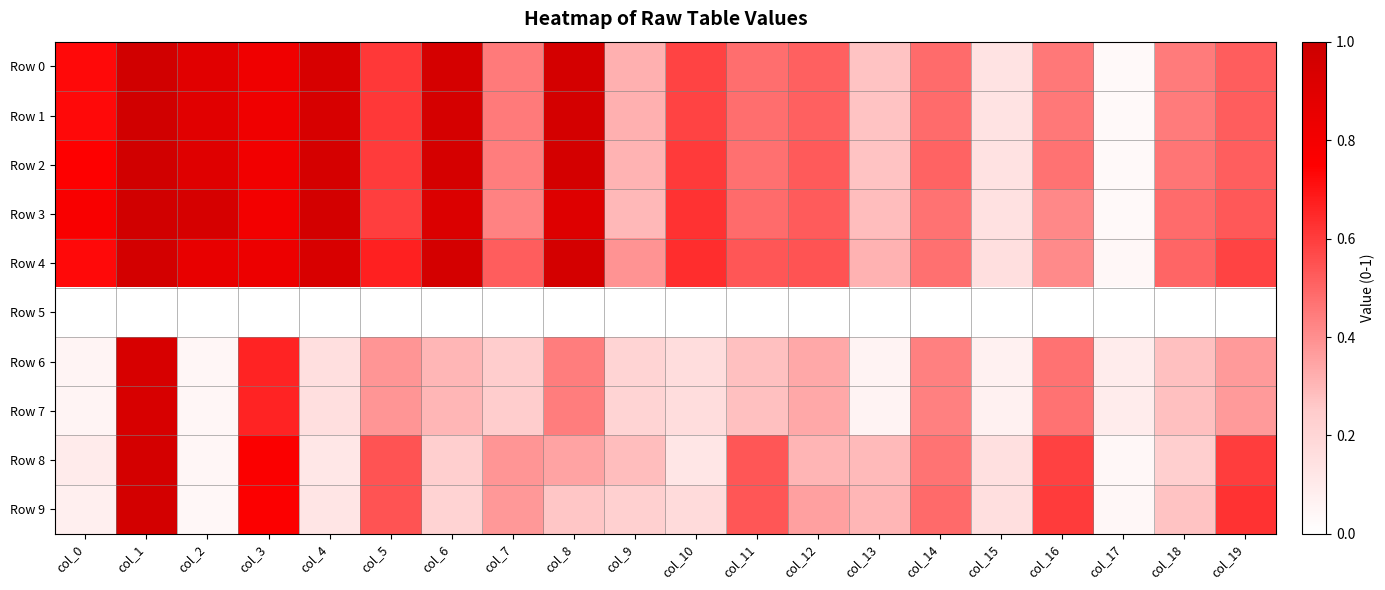

Reading left to right, what are all the values shown in this chart?

Row 0: col_0=0.7	col_1=1.0	col_2=0.9	col_3=0.8	col_4=0.9	col_5=0.6	col_6=1.0	col_7=0.5	col_8=1.0	col_9=0.3	col_10=0.6	col_11=0.5	col_12=0.5	col_13=0.3	col_14=0.5	col_15=0.1	col_16=0.5	col_17=0.0	col_18=0.4	col_19=0.5
Row 1: col_0=0.7	col_1=1.0	col_2=0.9	col_3=0.8	col_4=0.9	col_5=0.6	col_6=1.0	col_7=0.5	col_8=1.0	col_9=0.3	col_10=0.6	col_11=0.5	col_12=0.5	col_13=0.3	col_14=0.5	col_15=0.1	col_16=0.5	col_17=0.0	col_18=0.4	col_19=0.5
Row 2: col_0=0.8	col_1=1.0	col_2=0.9	col_3=0.8	col_4=1.0	col_5=0.6	col_6=1.0	col_7=0.4	col_8=1.0	col_9=0.3	col_10=0.6	col_11=0.5	col_12=0.5	col_13=0.3	col_14=0.5	col_15=0.1	col_16=0.5	col_17=0.0	col_18=0.5	col_19=0.5
Row 3: col_0=0.8	col_1=1.0	col_2=0.9	col_3=0.8	col_4=1.0	col_5=0.6	col_6=0.9	col_7=0.4	col_8=0.9	col_9=0.3	col_10=0.6	col_11=0.5	col_12=0.5	col_13=0.3	col_14=0.5	col_15=0.1	col_16=0.4	col_17=0.0	col_18=0.5	col_19=0.5
Row 4: col_0=0.7	col_1=1.0	col_2=0.9	col_3=0.8	col_4=0.9	col_5=0.7	col_6=1.0	col_7=0.5	col_8=1.0	col_9=0.4	col_10=0.6	col_11=0.5	col_12=0.5	col_13=0.3	col_14=0.5	col_15=0.2	col_16=0.4	col_17=0.0	col_18=0.5	col_19=0.6
Row 5: col_0=0.0	col_1=0.0	col_2=0.0	col_3=0.0	col_4=0.0	col_5=0.0	col_6=0.0	col_7=0.0	col_8=0.0	col_9=0.0	col_10=0.0	col_11=0.0	col_12=0.0	col_13=0.0	col_14=0.0	col_15=0.0	col_16=0.0	col_17=0.0	col_18=0.0	col_19=0.0
Row 6: col_0=0.1	col_1=0.9	col_2=0.0	col_3=0.7	col_4=0.2	col_5=0.4	col_6=0.3	col_7=0.2	col_8=0.4	col_9=0.2	col_10=0.2	col_11=0.3	col_12=0.3	col_13=0.1	col_14=0.4	col_15=0.1	col_16=0.5	col_17=0.1	col_18=0.3	col_19=0.4
Row 7: col_0=0.1	col_1=0.9	col_2=0.0	col_3=0.7	col_4=0.2	col_5=0.4	col_6=0.3	col_7=0.2	col_8=0.4	col_9=0.2	col_10=0.2	col_11=0.3	col_12=0.3	col_13=0.1	col_14=0.4	col_15=0.1	col_16=0.5	col_17=0.1	col_18=0.3	col_19=0.4
Row 8: col_0=0.1	col_1=1.0	col_2=0.0	col_3=0.8	col_4=0.1	col_5=0.5	col_6=0.2	col_7=0.4	col_8=0.4	col_9=0.3	col_10=0.1	col_11=0.5	col_12=0.3	col_13=0.3	col_14=0.5	col_15=0.2	col_16=0.6	col_17=0.0	col_18=0.2	col_19=0.6
Row 9: col_0=0.1	col_1=1.0	col_2=0.0	col_3=0.8	col_4=0.1	col_5=0.5	col_6=0.2	col_7=0.4	col_8=0.3	col_9=0.2	col_10=0.2	col_11=0.5	col_12=0.4	col_13=0.3	col_14=0.5	col_15=0.2	col_16=0.6	col_17=0.0	col_18=0.3	col_19=0.6